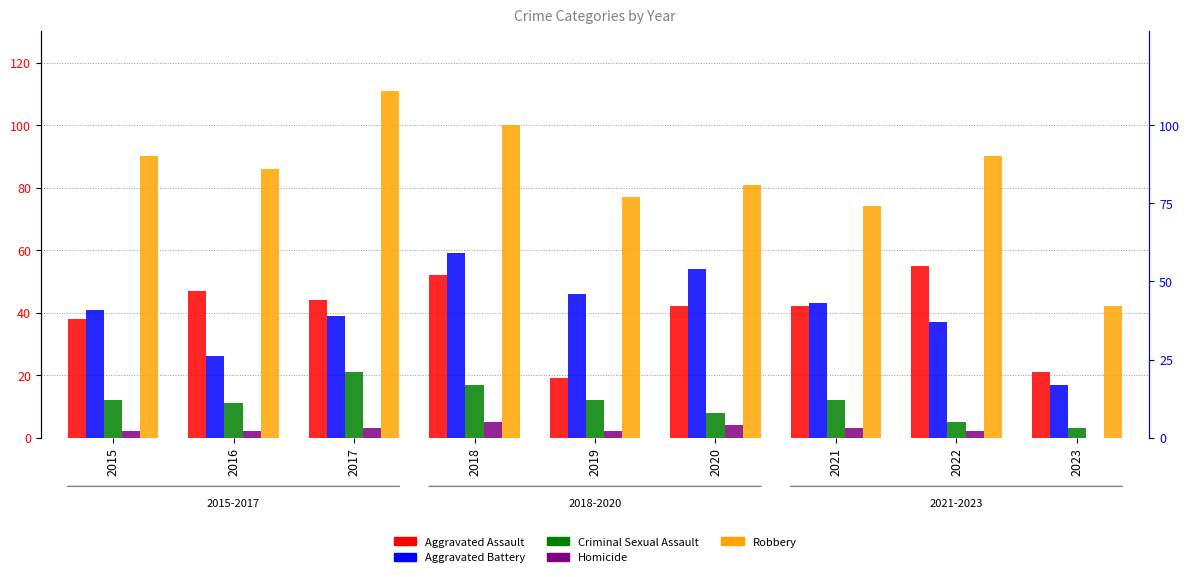

Between 2016 and 2019, which series saw the biggest shift?

Aggravated Assault